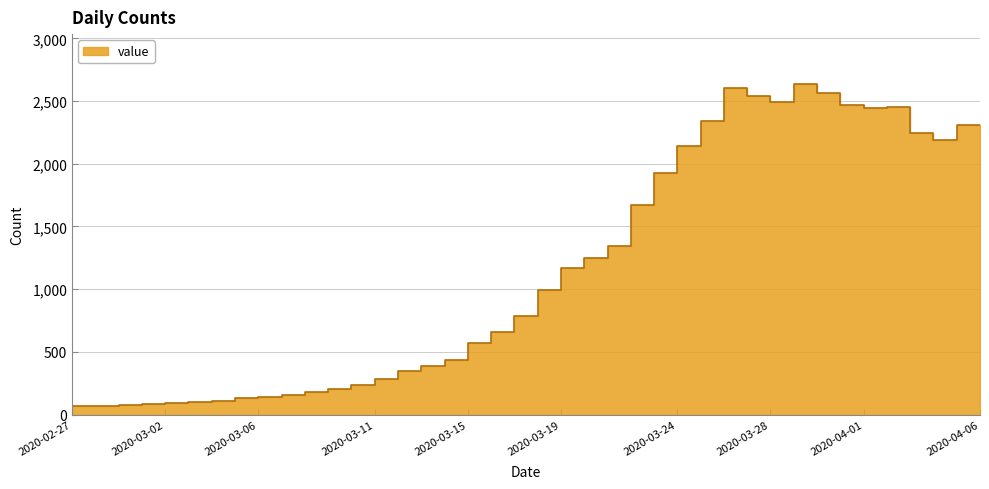

What is the greatest value displayed?

2639